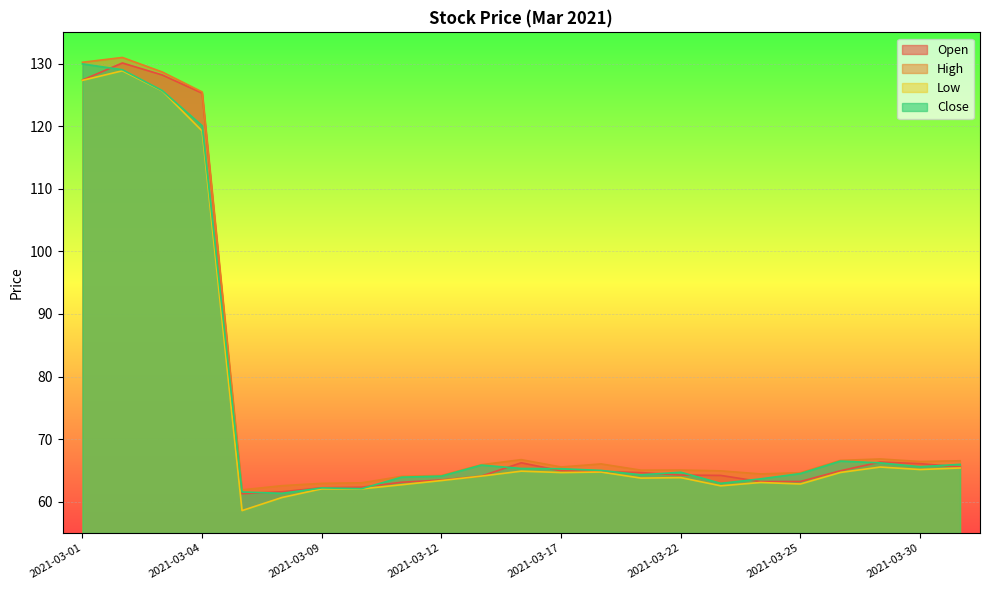

What is the sum of the Low values at 2021-03-08 and 2021-03-04?

179.9